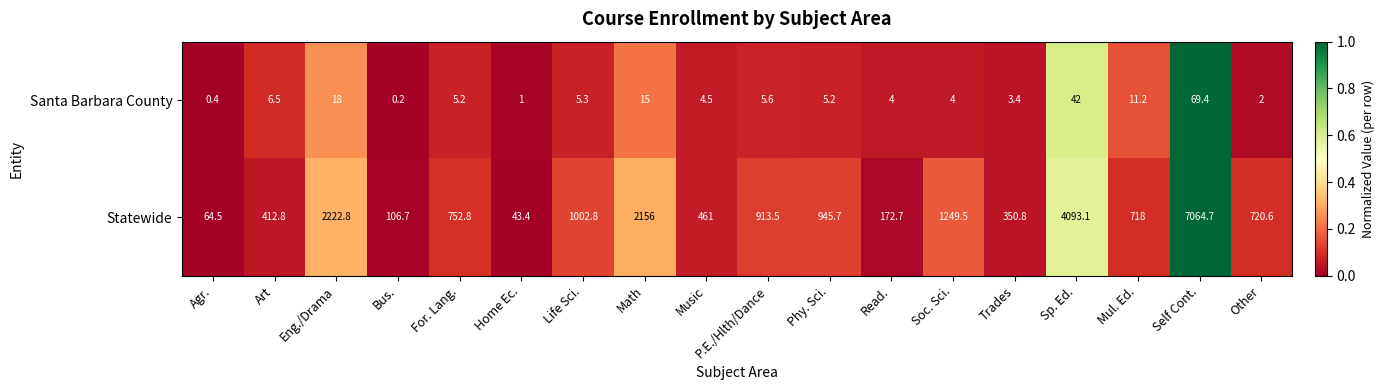

At which label does Santa Barbara County first exceed 5?

Art